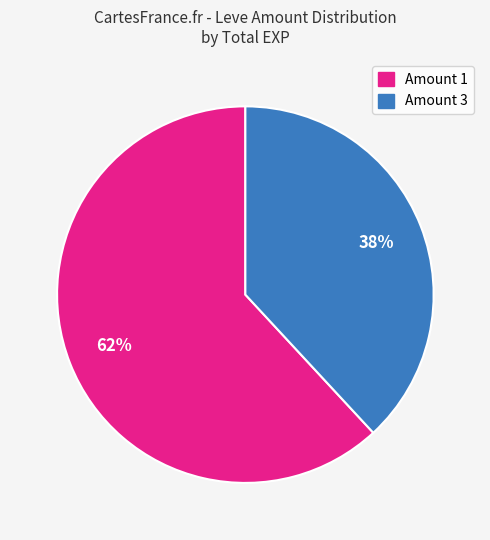

What is the ratio of the value at Amount 3 to the value at Amount 1?

0.6